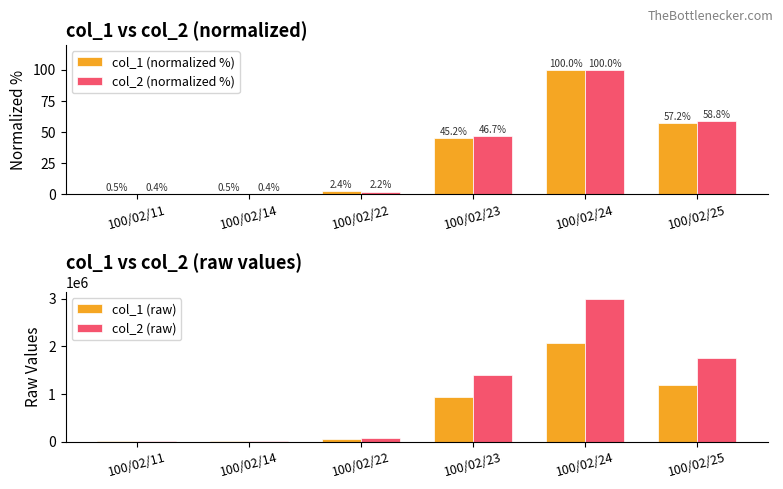

How many data points in col_1 (raw) are above 940000?

2